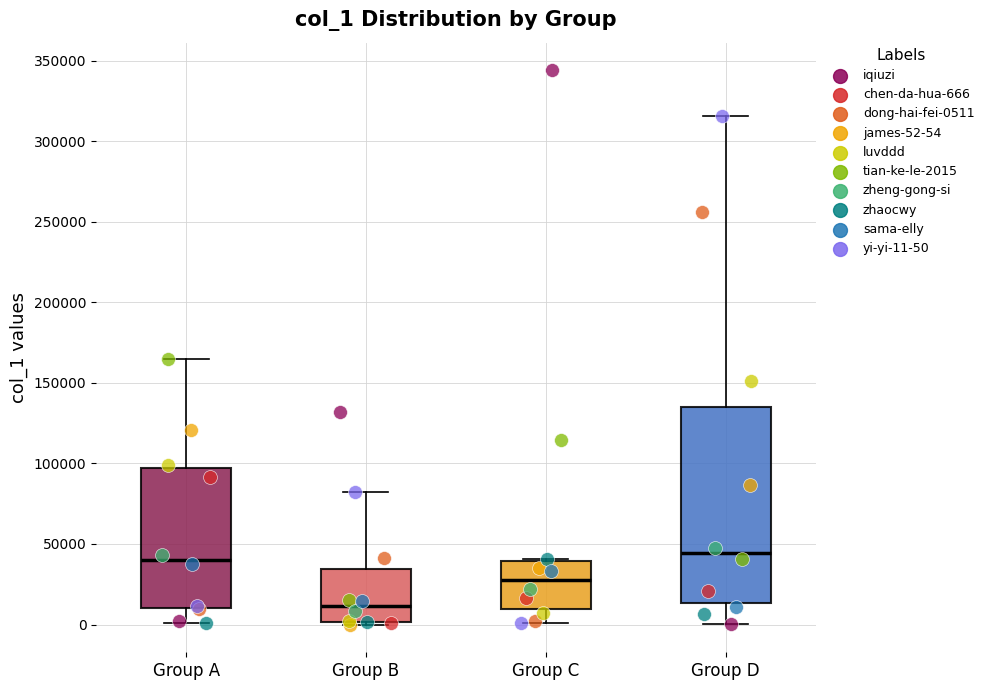

Reading left to right, transcribe this box plot: for each box, give where its median line is, the range the box spans, and where its two whiskers end, as read against the y-axis. The values are not printed on the chart, so give them approximately, as read against the axis.

Group A: median 40000, box 10000 to 95000, whiskers 0 to 165000
Group B: median 10000, box 0 to 35000, whiskers 0 (just below the box's lower edge) to 80000
Group C: median 30000, box 10000 to 40000, whiskers 0 to 40000
Group D: median 45000, box 15000 to 135000, whiskers 0 to 315000